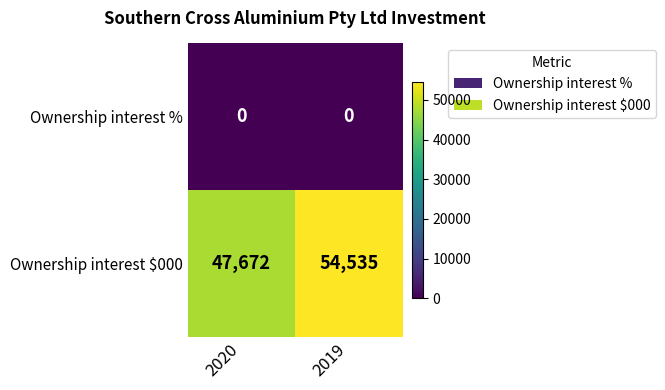

At 2020, list the series in order from largest to smallest.

Ownership interest $000, Ownership interest %